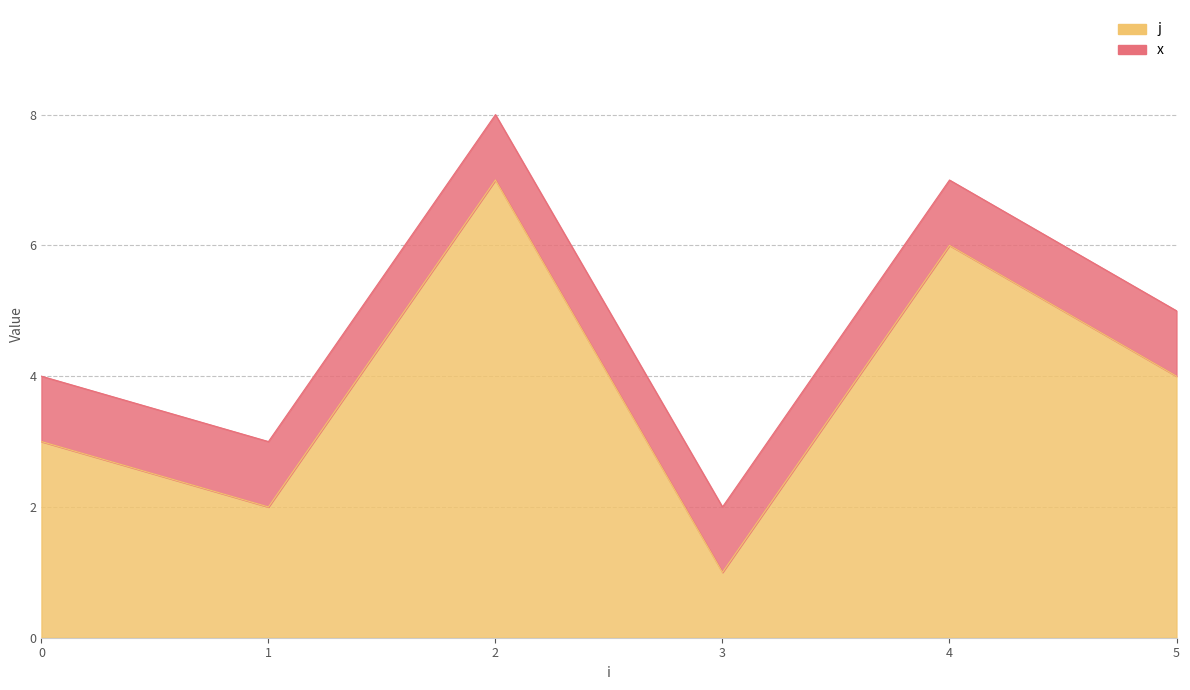

Rank the categories by value from highest to lowest.

2, 4, 5, 0, 1, 3